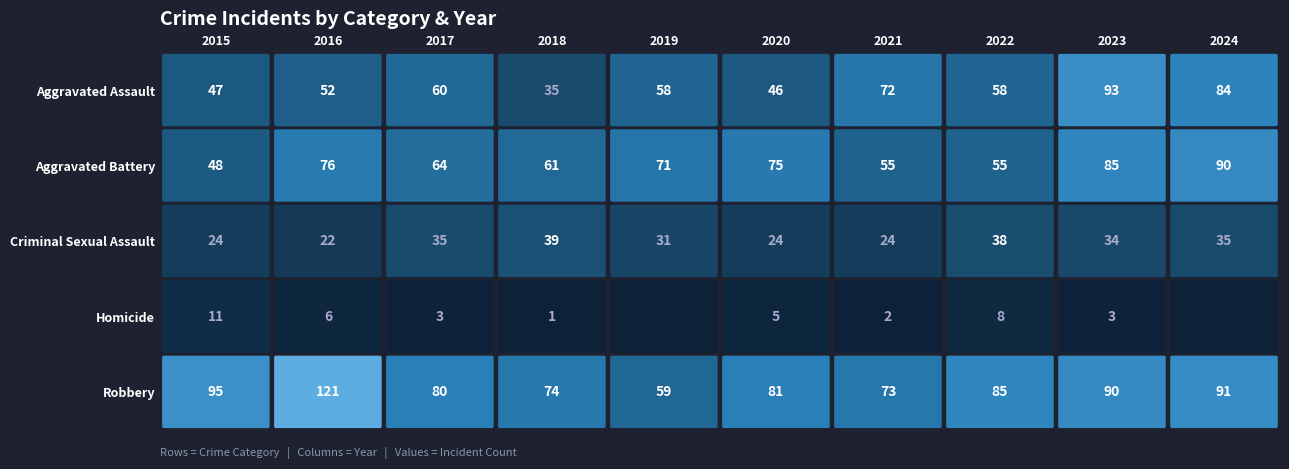

The Aggravated Assault series shows 52 at 2016. True or false?

True